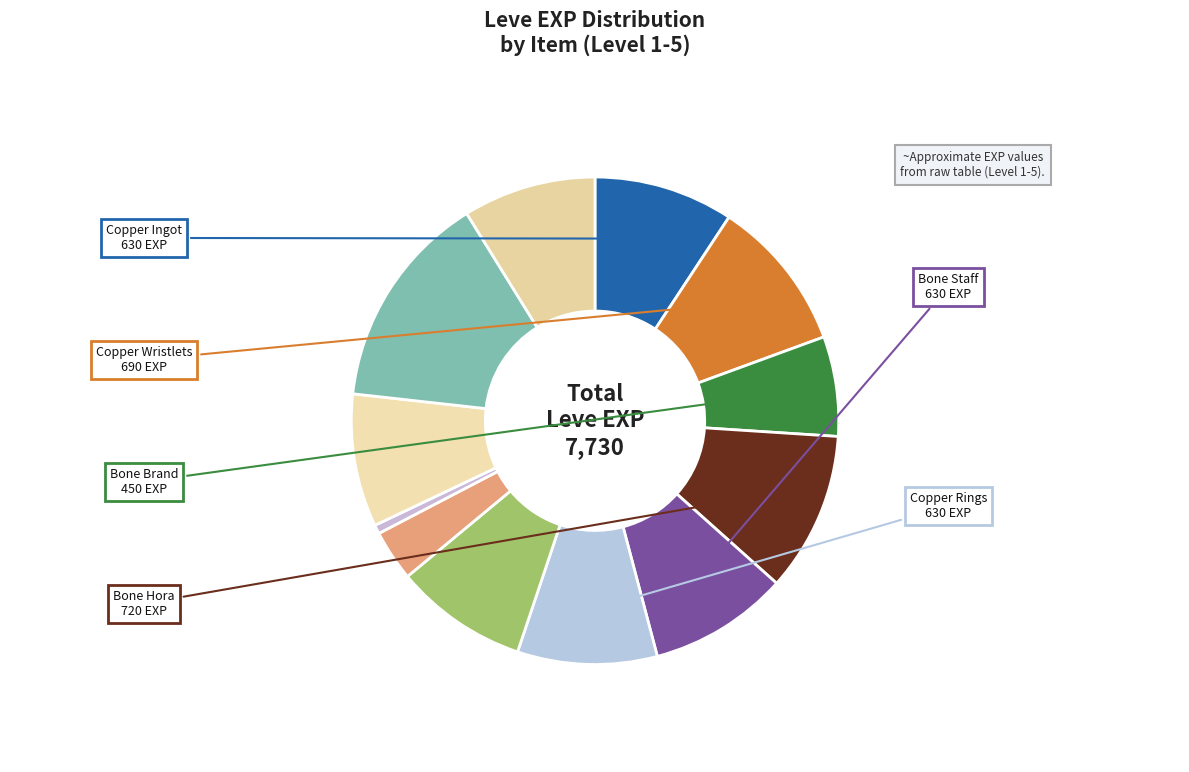

How many segments does this pie chart have?

12